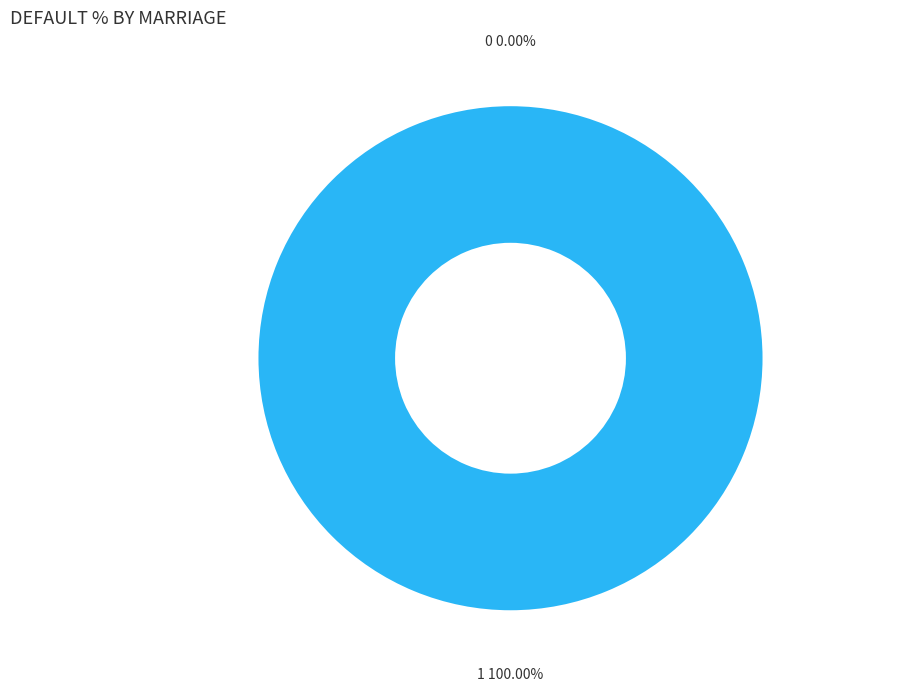

Is there any slice that represents more than half of the pie?

Yes